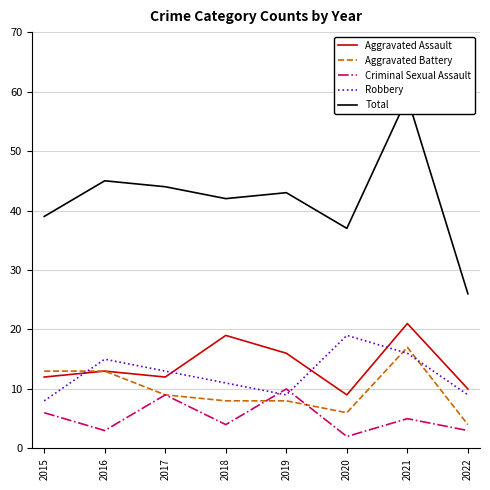

At which label does Total reach its peak?

2021